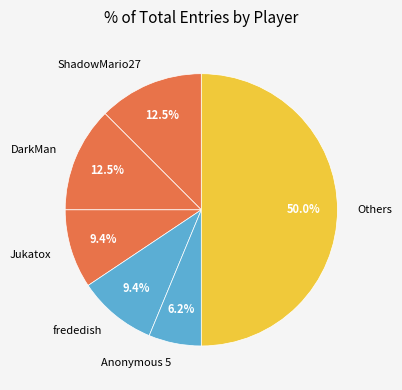

Which slice is the smallest?

Anonymous 5